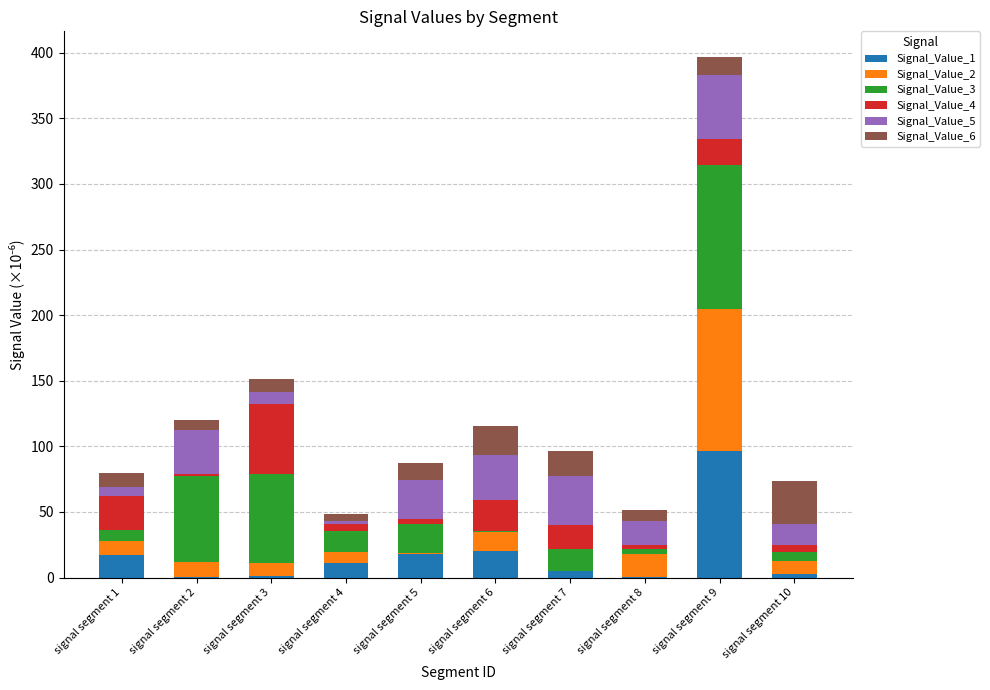

Which category has the highest value in the Signal_Value_1 series?

signal segment 9